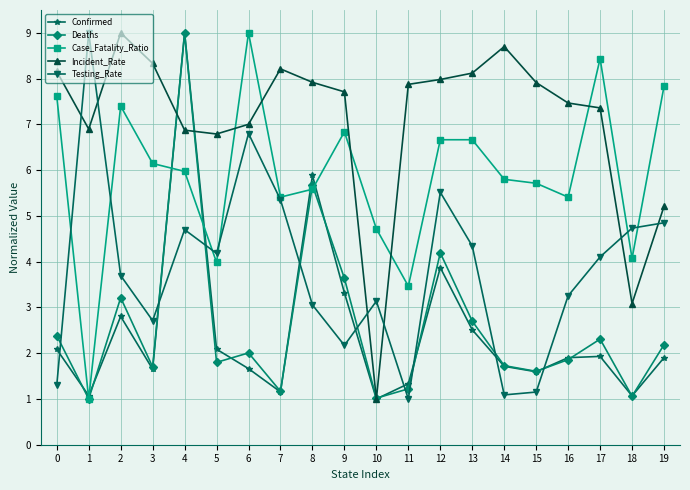

Which category has the highest value in the Testing_Rate series?

1